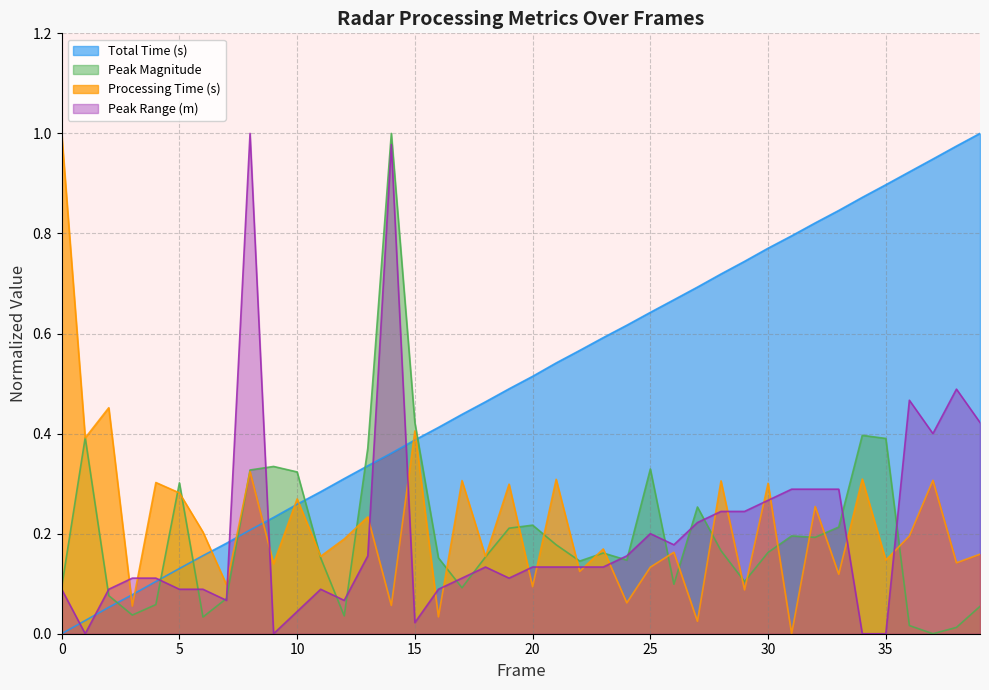

Between 16 and 21, which series saw the biggest shift?

Processing Time (s)